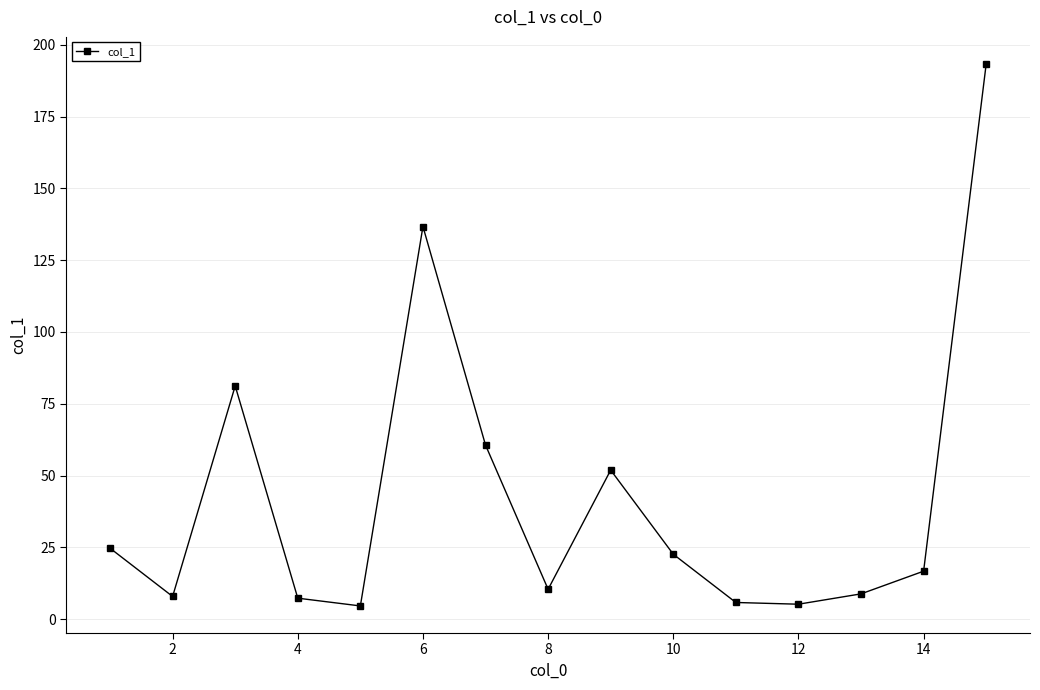

What is the average value?

42.5